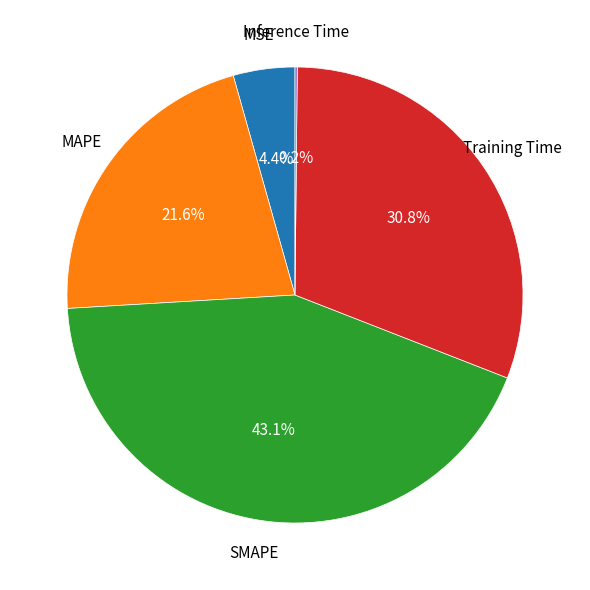

Is there any slice that represents more than half of the pie?

No